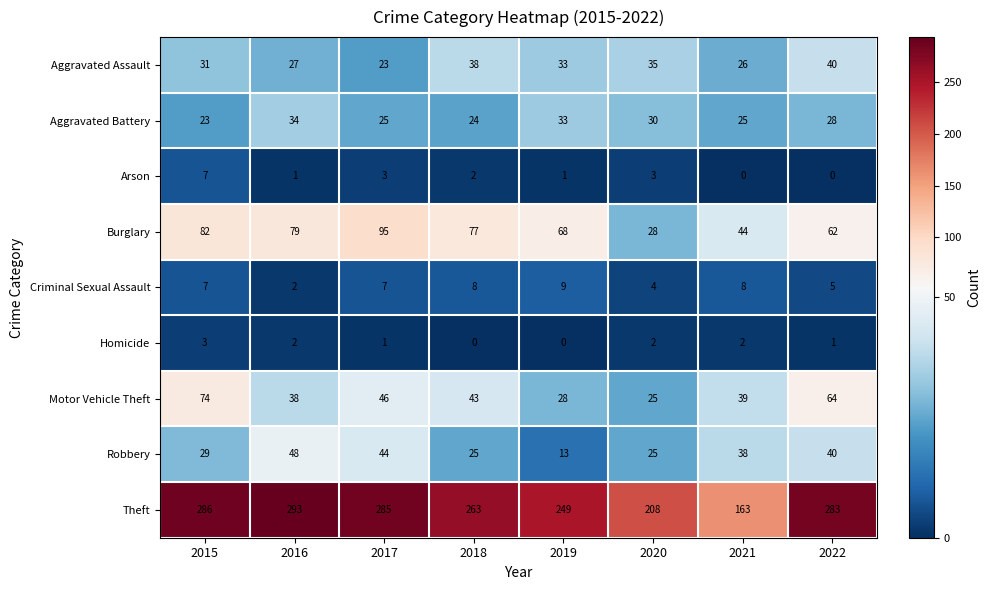

What is the maximum value shown in the chart?

293